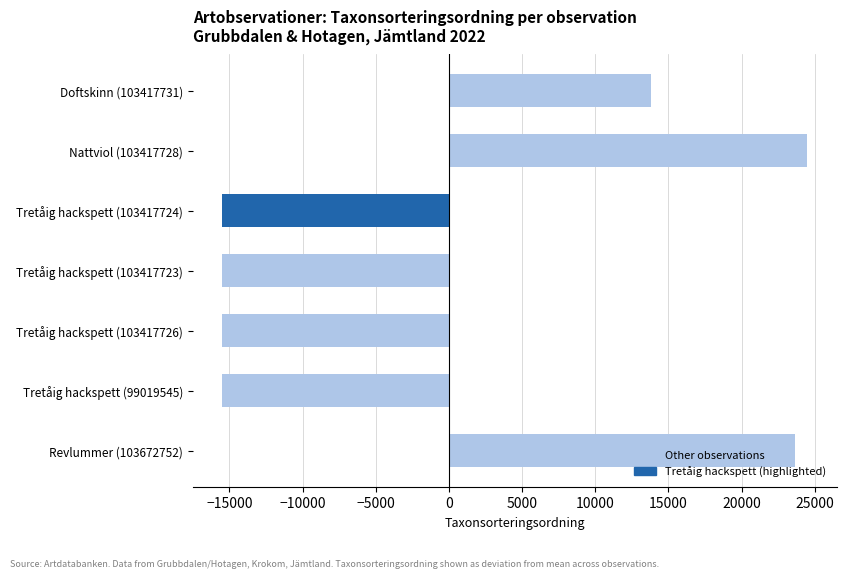

How many values exceed -15486?

3